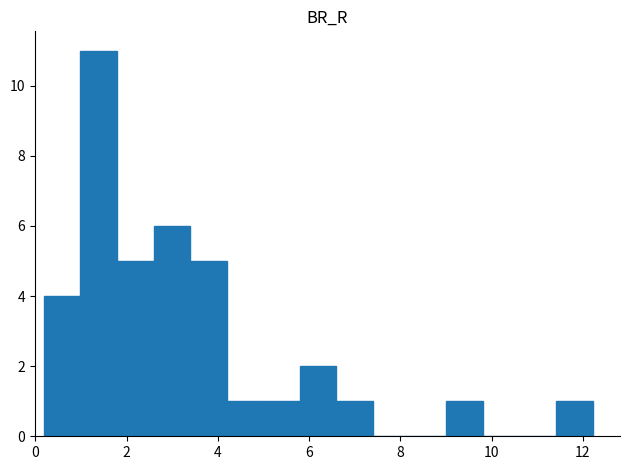

Reading left to right, transcribe this chart: for each bar, give the range it covers on the x-axis and its height. Neither the bar edges nor the heights are printed on the chart, so give them approximately, as read against the axes.

0.2 to 1.0: 4
1.0 to 1.8: 11
1.8 to 2.6: 5
2.6 to 3.4: 6
3.4 to 4.2: 5
4.2 to 5.0: 1
5.0 to 5.8: 1
5.8 to 6.6: 2
6.6 to 7.4: 1
7.4 to 8.2: 0
8.2 to 9.0: 0
9.0 to 9.8: 1
9.8 to 10.6: 0
10.6 to 11.4: 0
11.4 to 12.2: 1